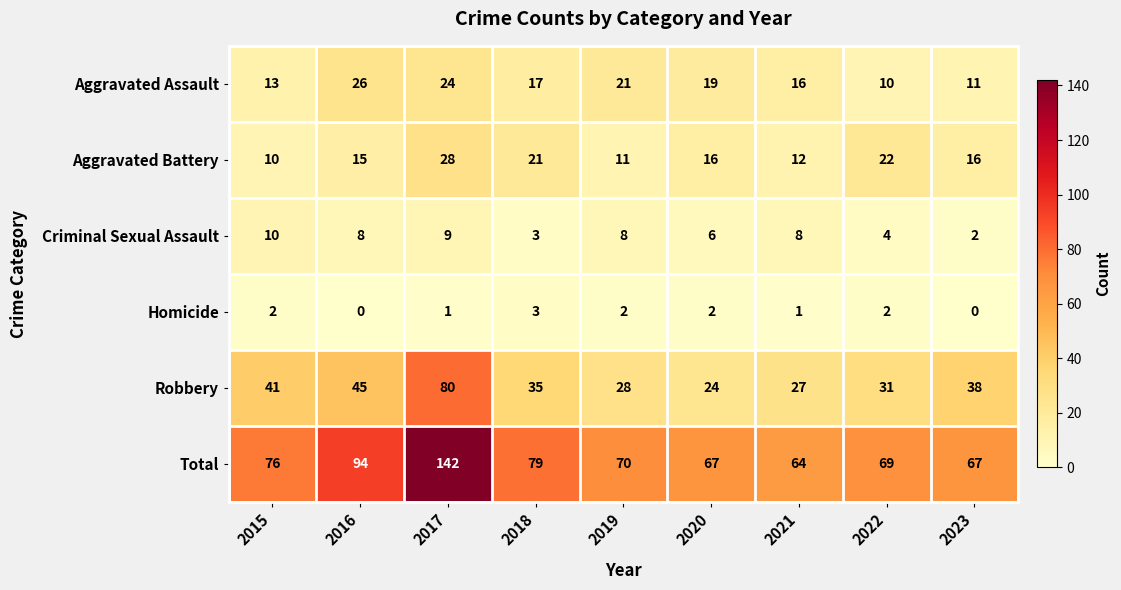

What is the difference between the highest and lowest values at 2018?

76